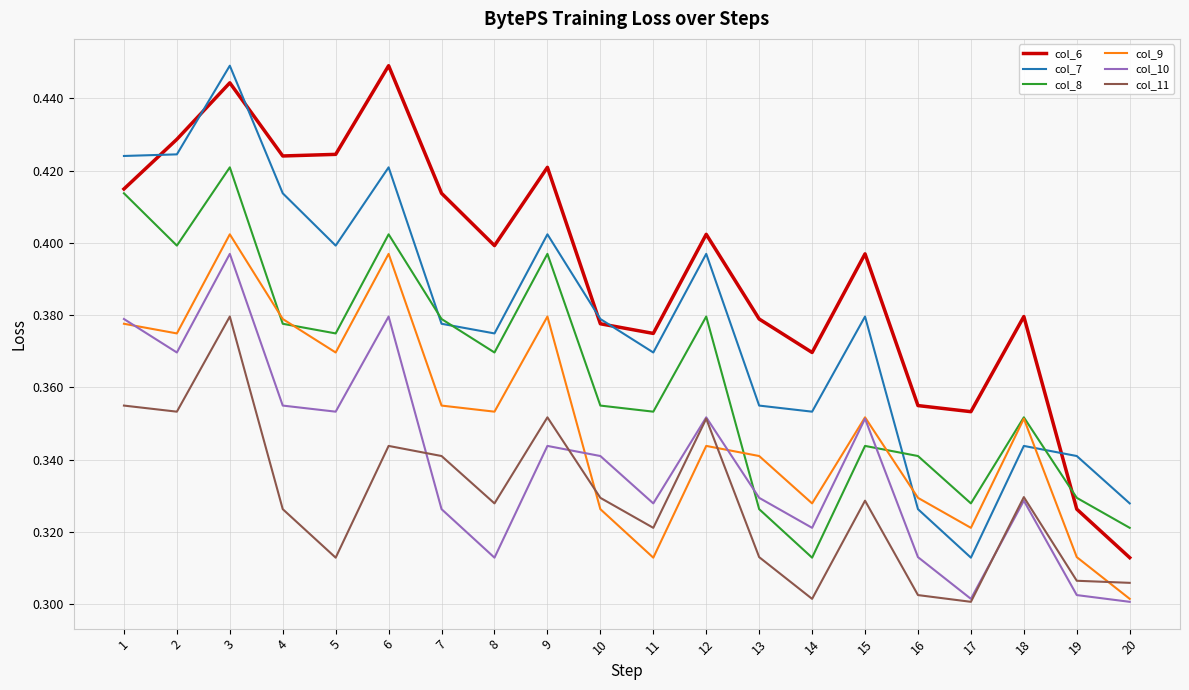

What is the sum of the col_10 values at 17 and 6?

0.7